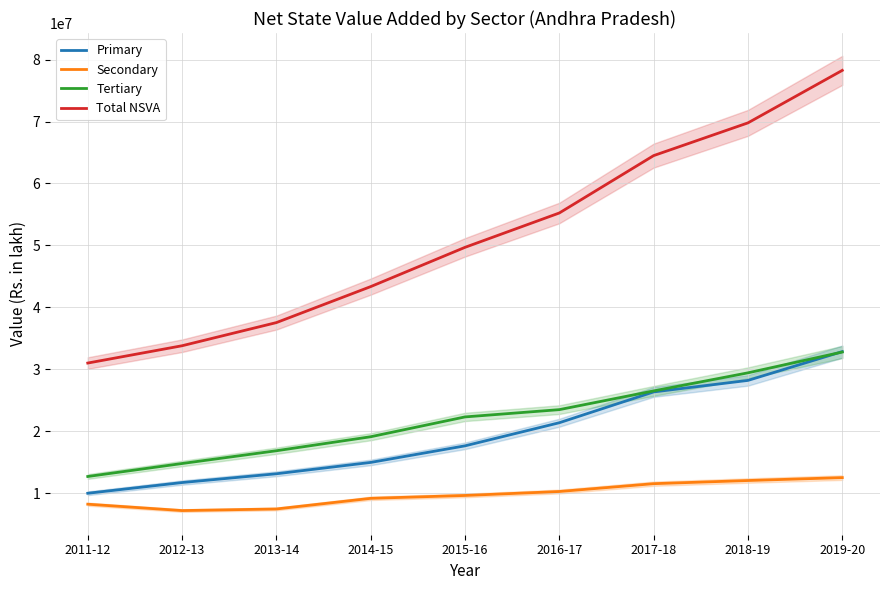

Which label corresponds to the largest value in the chart?

2019-20